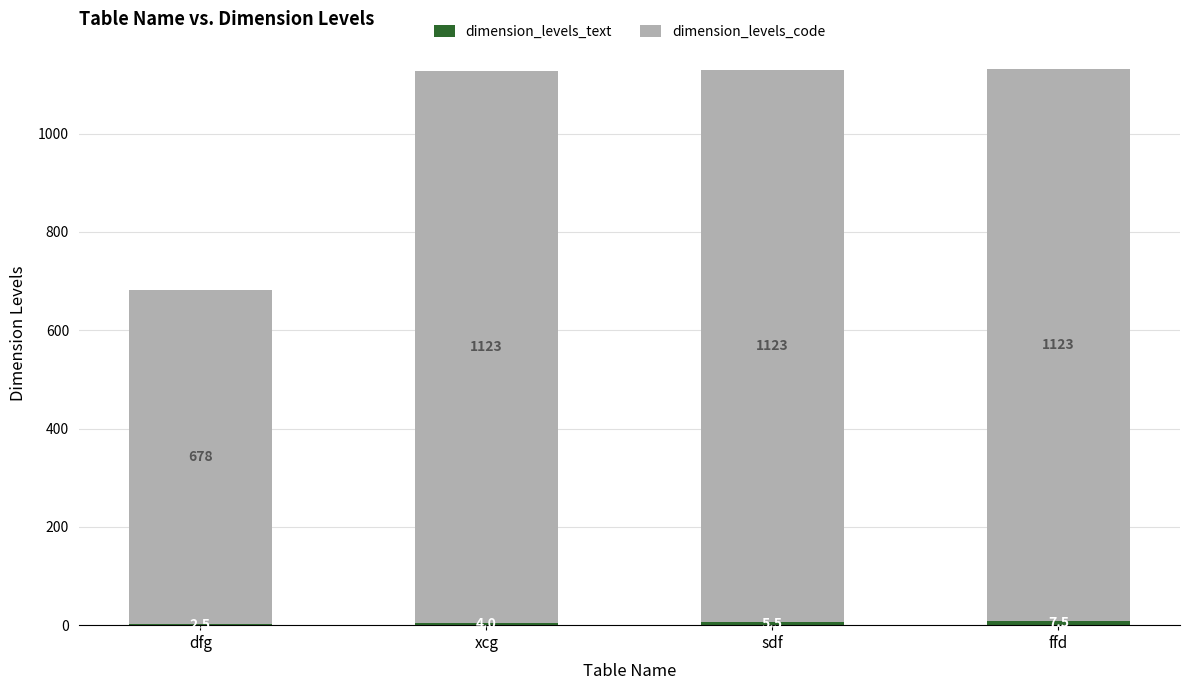

At which category is the sum across all series the highest?

ffd